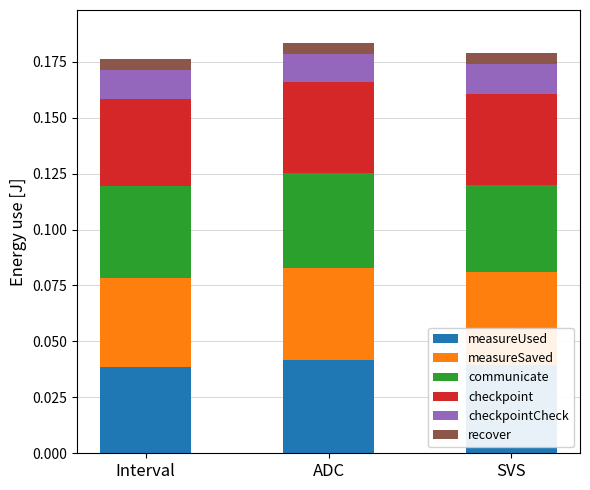

How many categories are shown in the chart?

3